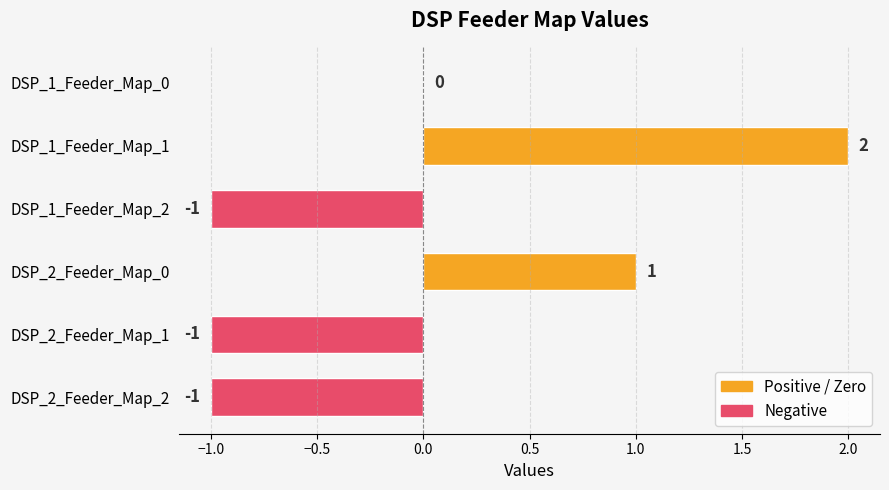

Count the number of data series in this chart.

1